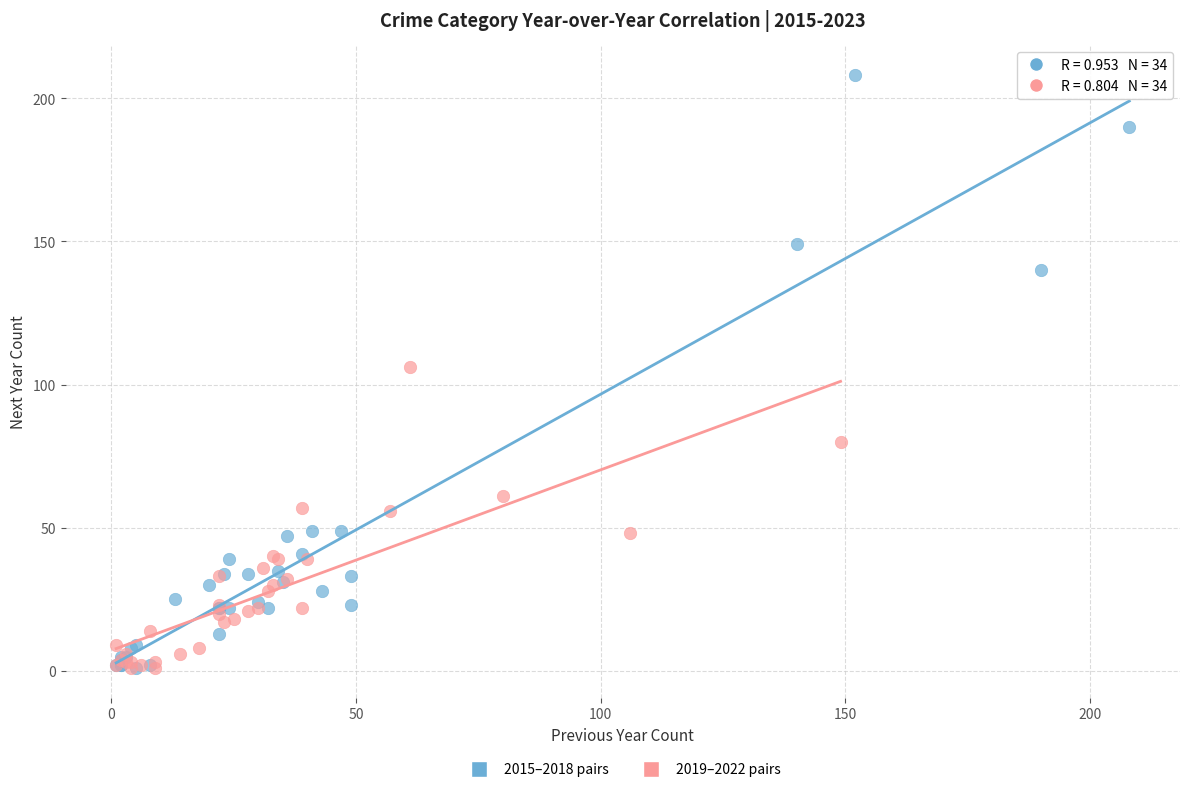

What are all the series names shown in the legend?

2015–2018 pairs, 2019–2022 pairs